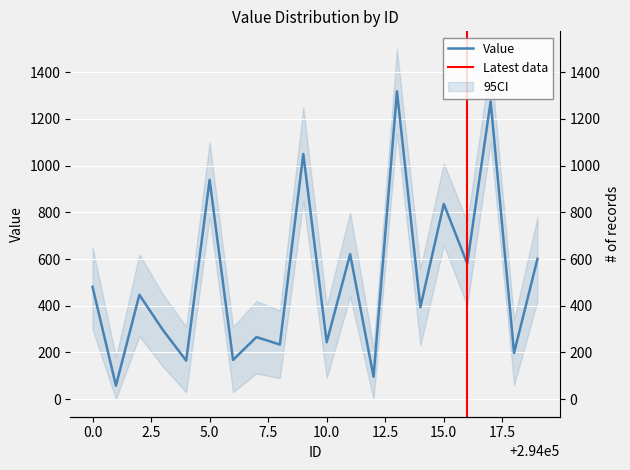

Rank the categories by value from highest to lowest.

294013, 294017, 294009, 294005, 294015, 294011, 294019, 294016, 294000, 294002, 294014, 294003, 294007, 294010, 294008, 294018, 294006, 294004, 294012, 294001